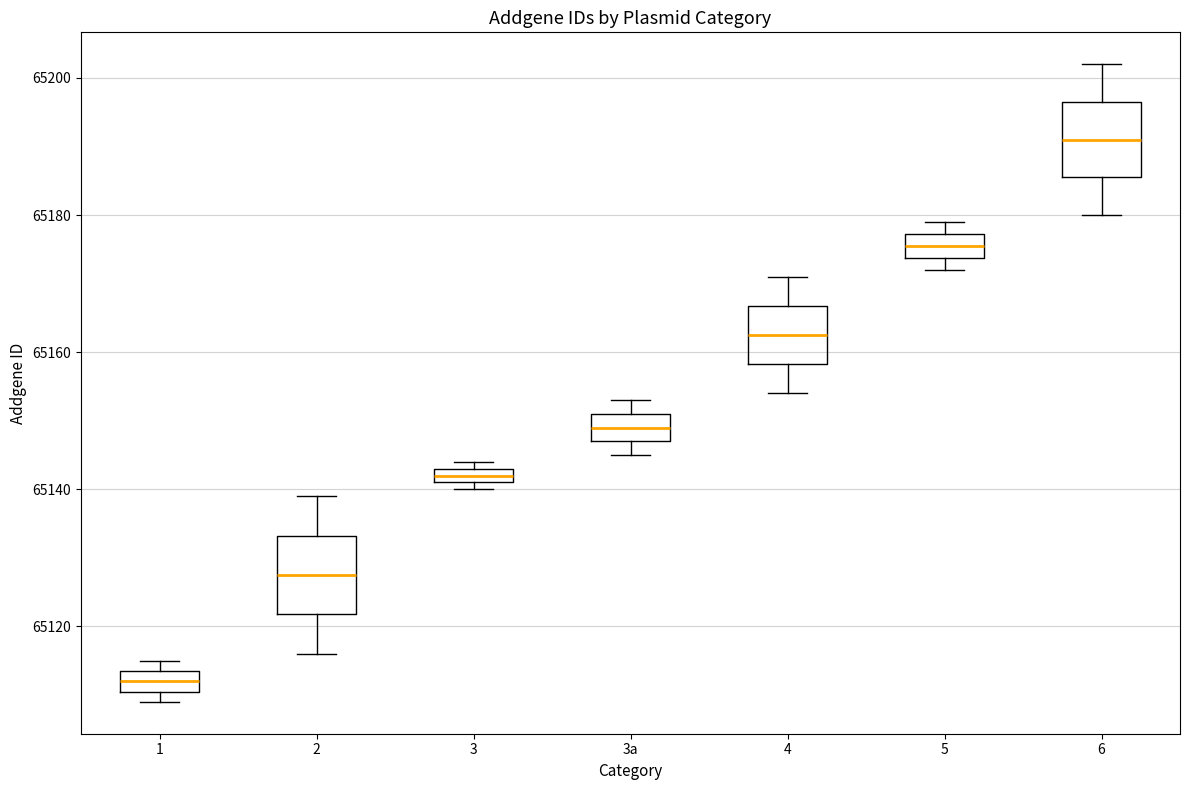

Where does the median line of the box for 1 sit on the y-axis? The values are not printed on the chart, so give them approximately, as read against the axis.

65112